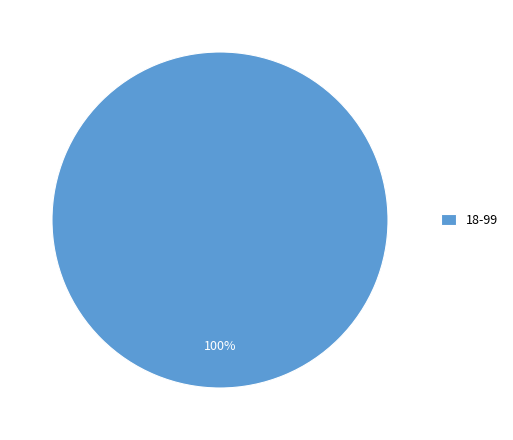

To the nearest percent, what percentage of the pie is 18-99?

100%